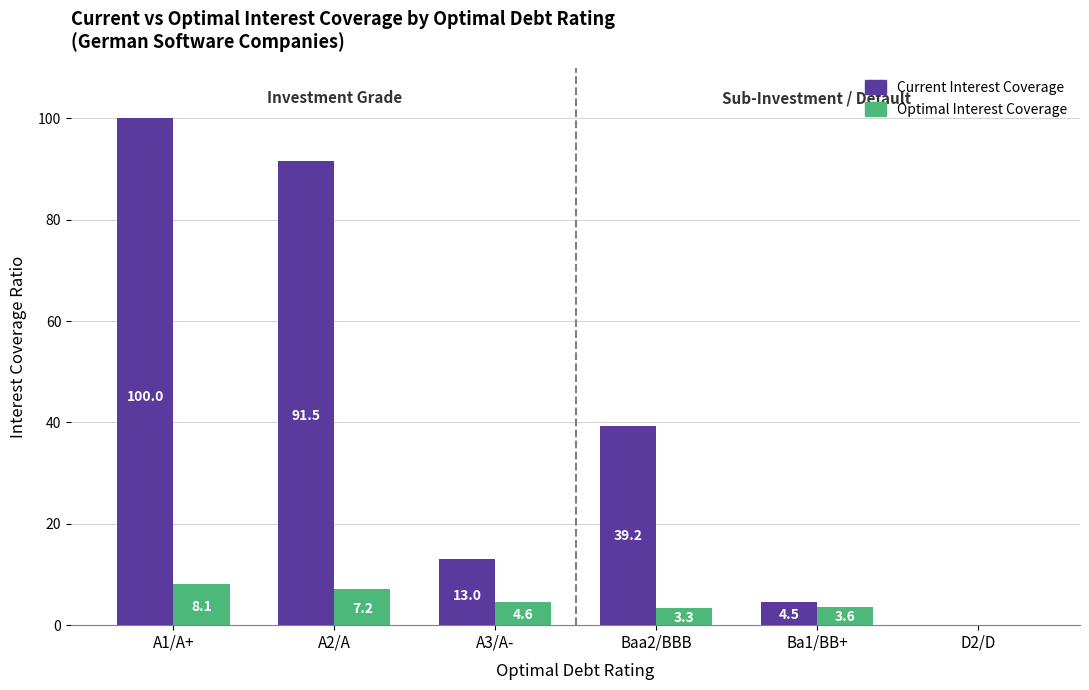

List the series in order of their overall mean, lowest first.

Optimal Interest Coverage, Current Interest Coverage